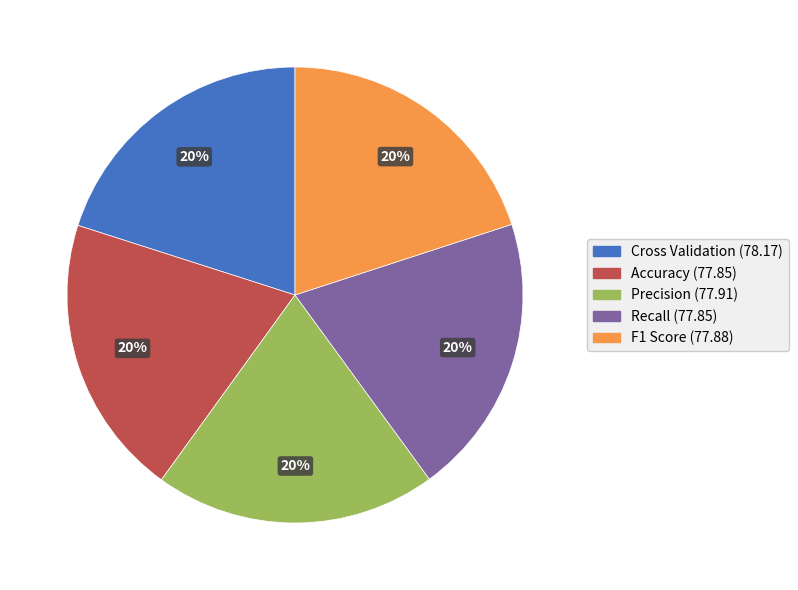

Count the number of slices in the pie.

5